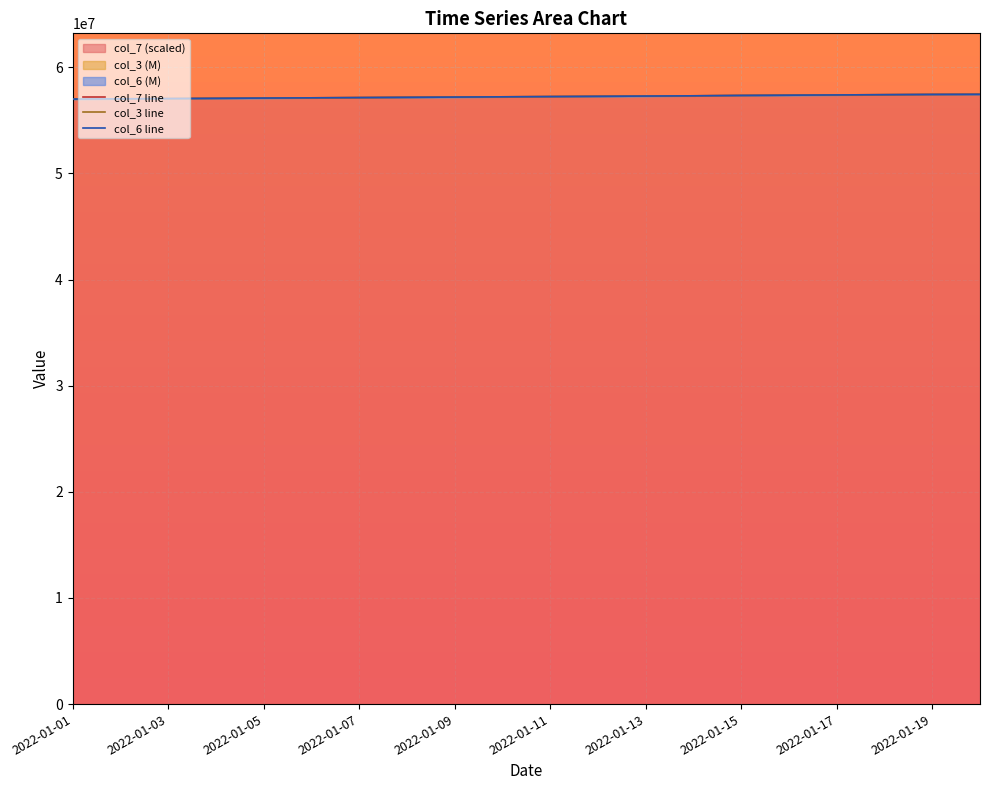

The value of col_7 (scaled) at 2022-01-17 is 101595199. True or false?

False